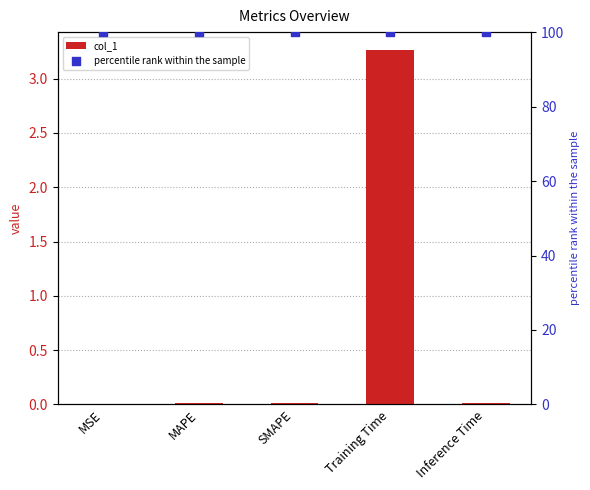

At which category is the sum across all series the highest?

Training Time